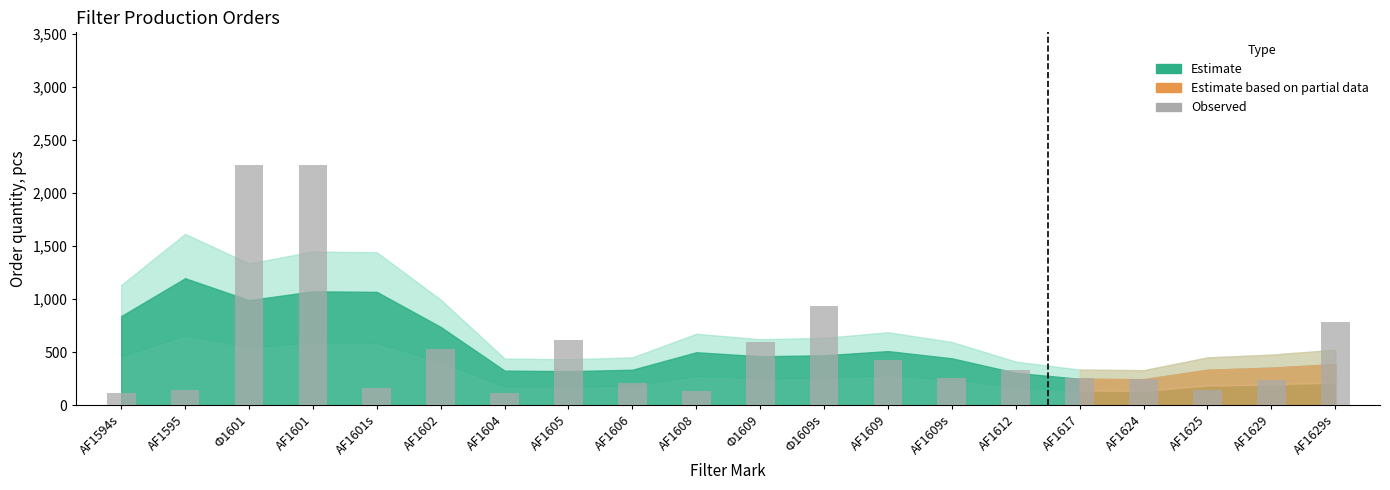

How many data points are less than 255?

9